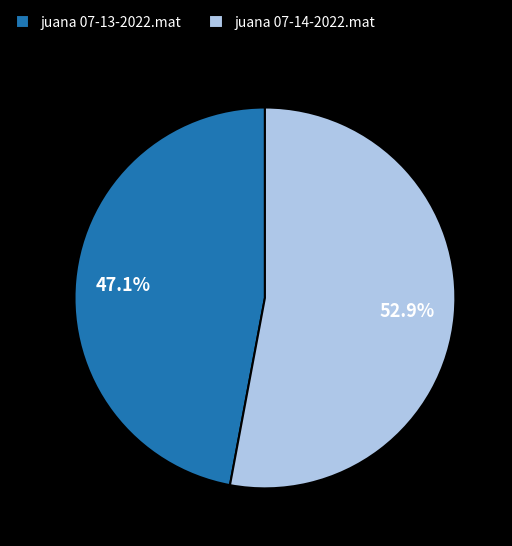

To the nearest percent, what is the average slice percentage?

50%